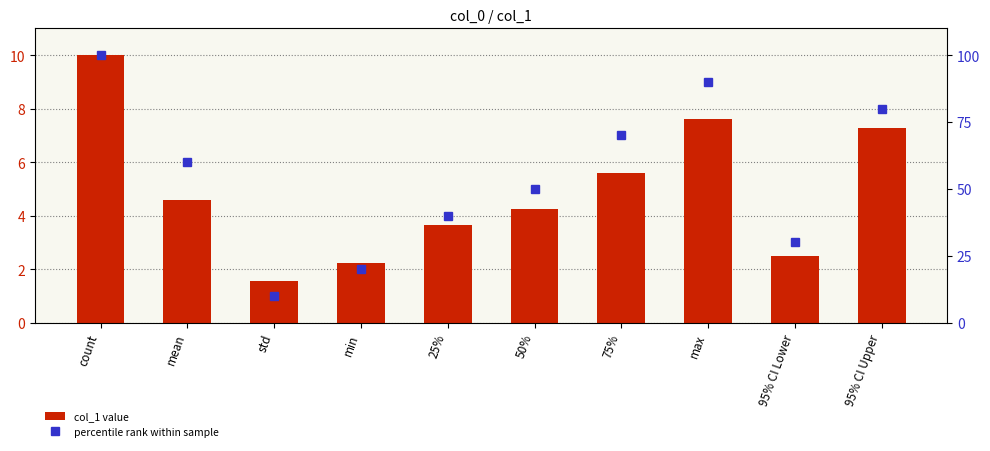

At count, list the series in order from largest to smallest.

percentile rank within sample, col_1 value